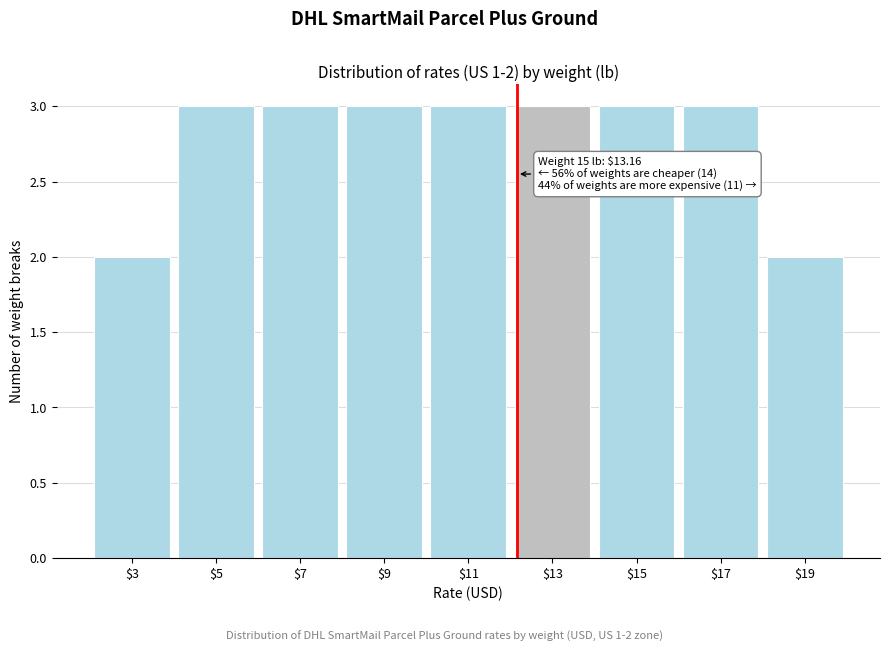

Reading right to left, extract all data points from this chart.

2	3	3	3	3	3	3	3	2